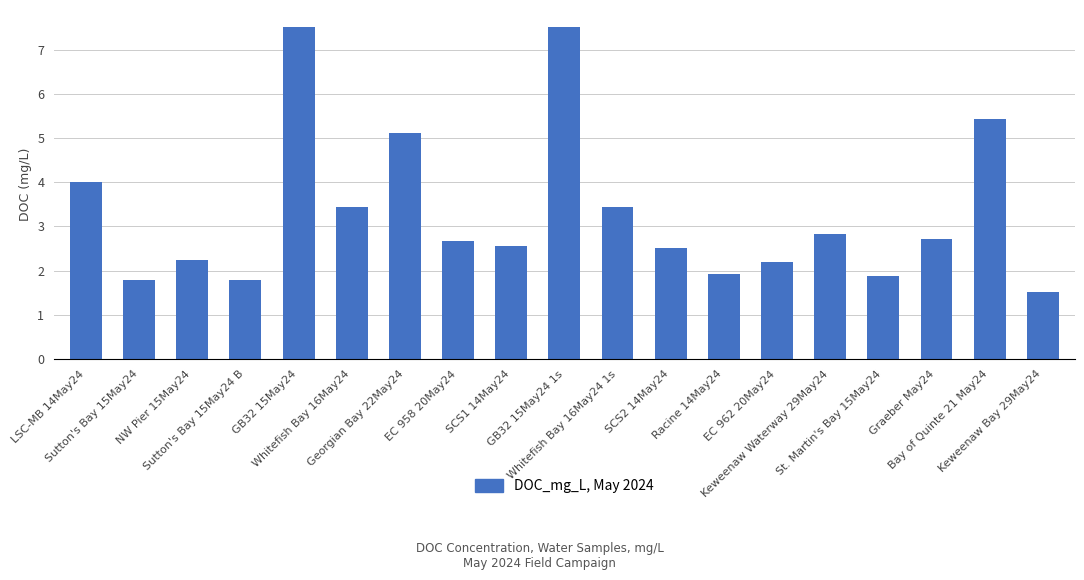

Which has a higher value, St. Martin's Bay 15May24 or Bay of Quinte 21 May24?

Bay of Quinte 21 May24